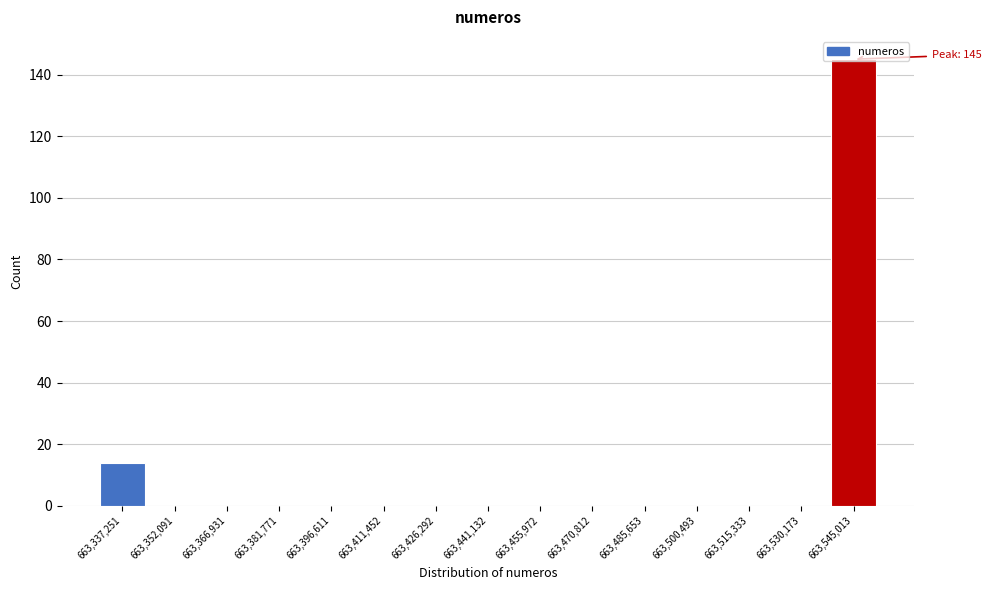

Over which range of the x-axis is the bar tallest?

663538000 to 663552000